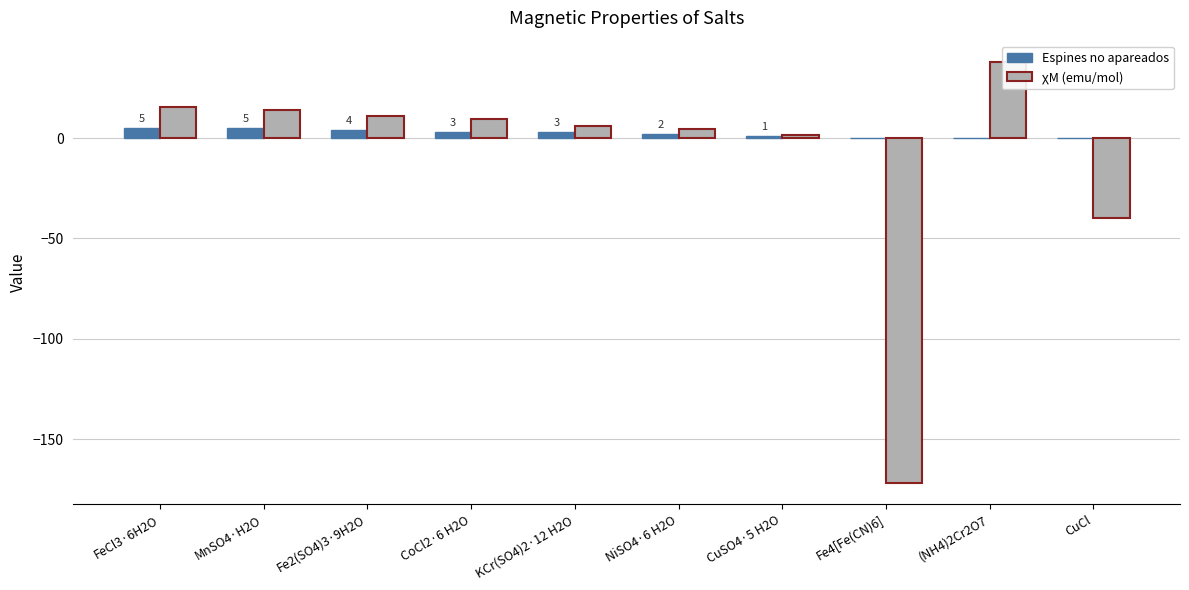

What is the sum of all χM (emu/mol) values?

-111.6